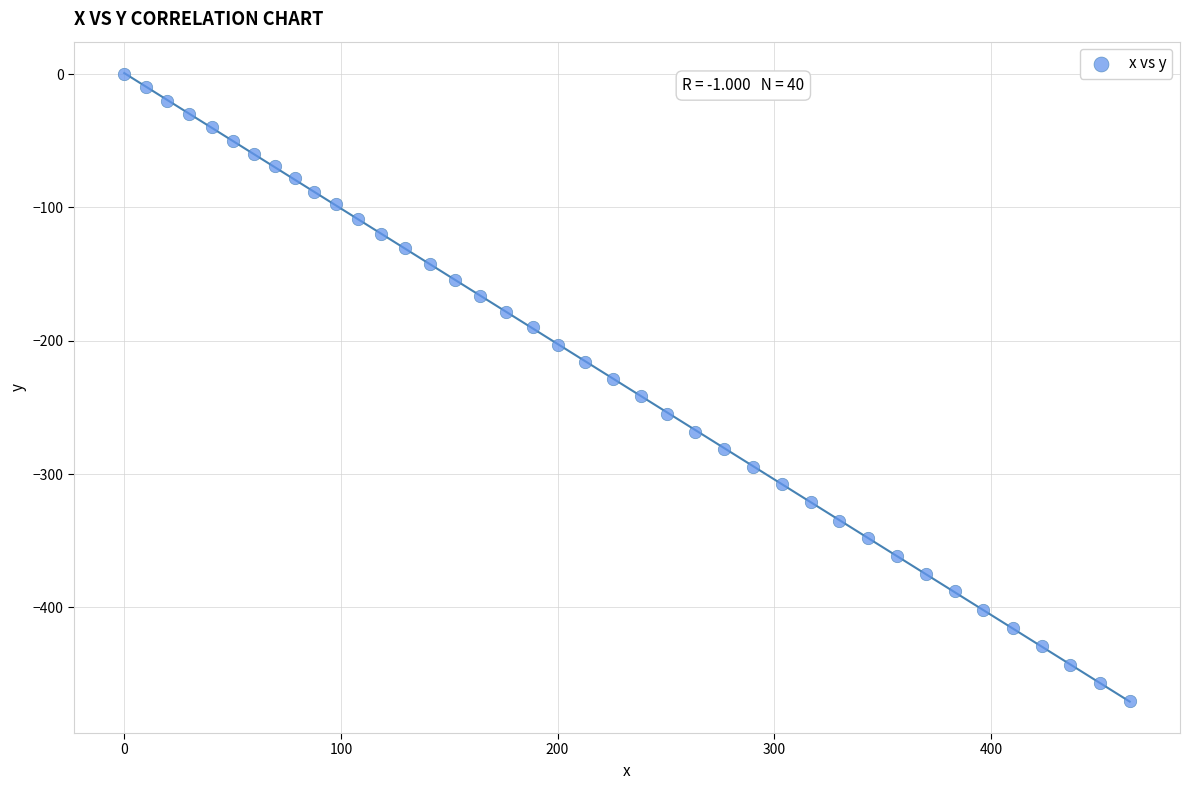

What is the range of X values (max minus min)?

464.1